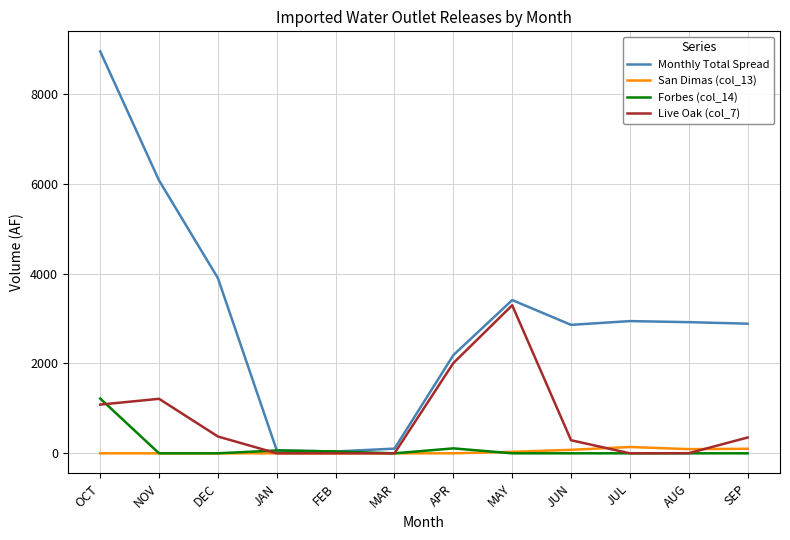

At which category is the sum across all series the highest?

OCT